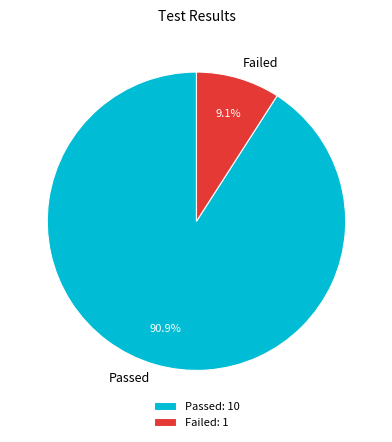

To the nearest percent, what portion does Passed represent?

91%